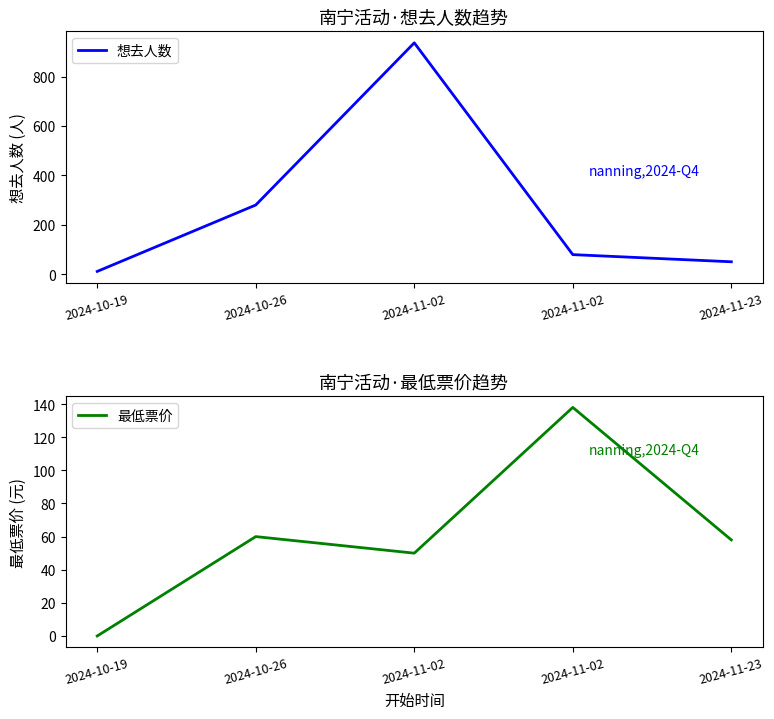

What is the difference between the 最低票价 values at 2024-11-02 and 2024-10-26?

10